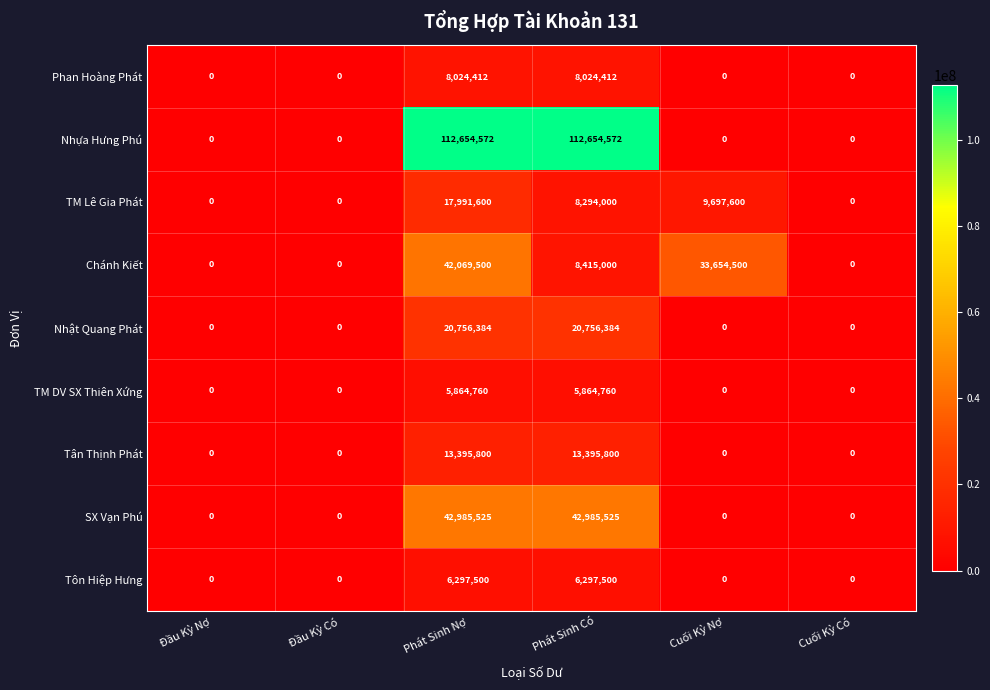

How many distinct data groups are displayed?

9